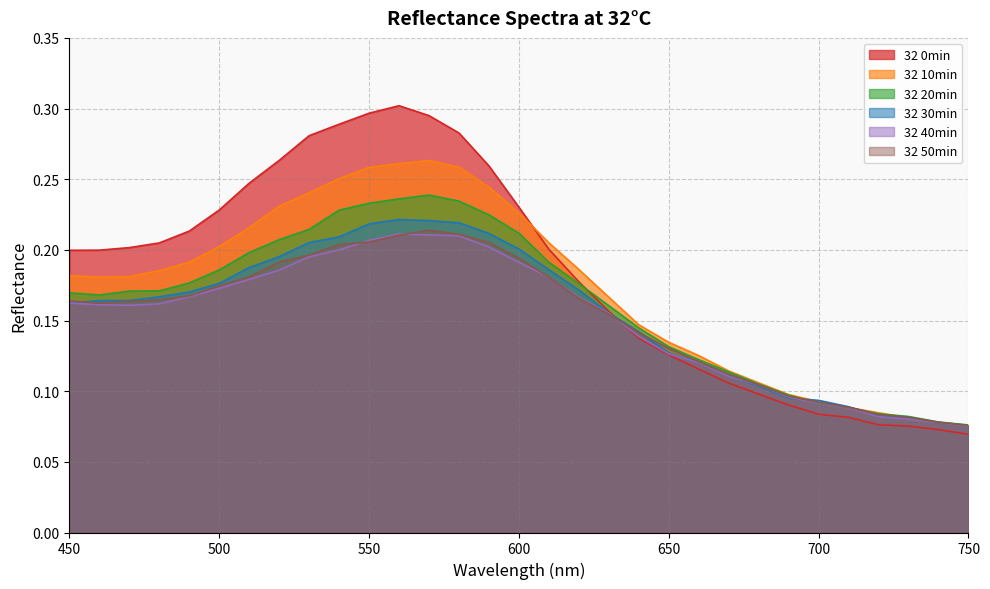

The 32 10min series shows 0.1 at 480. True or false?

False